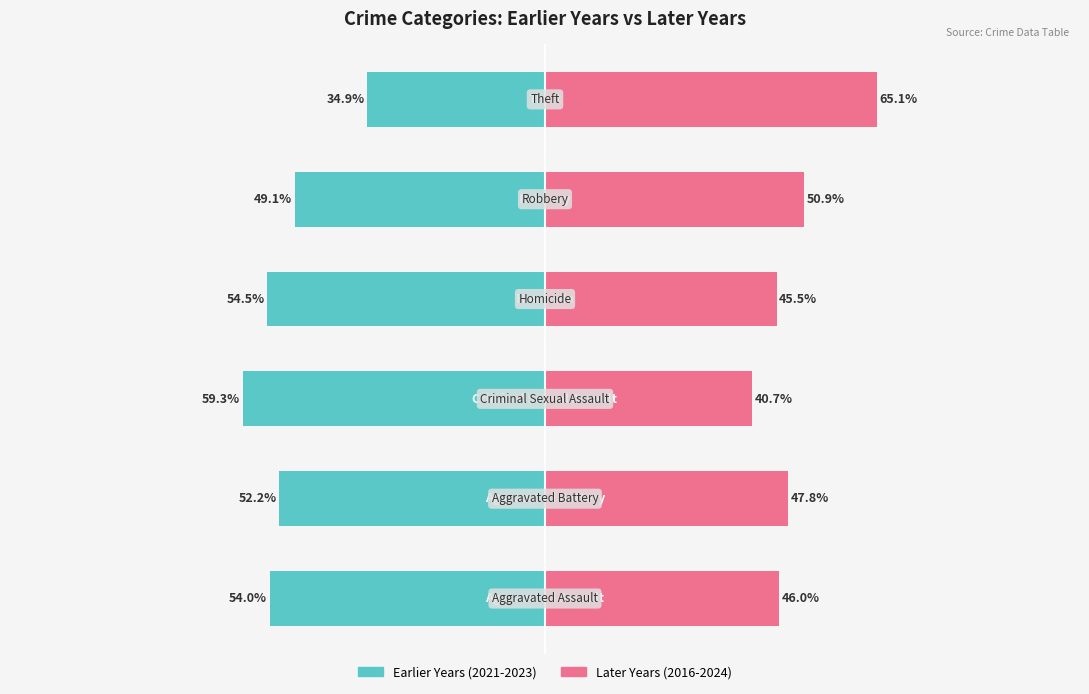

What are all the series names shown in the legend?

Earlier Years (2021-2023), Later Years (2016-2024)